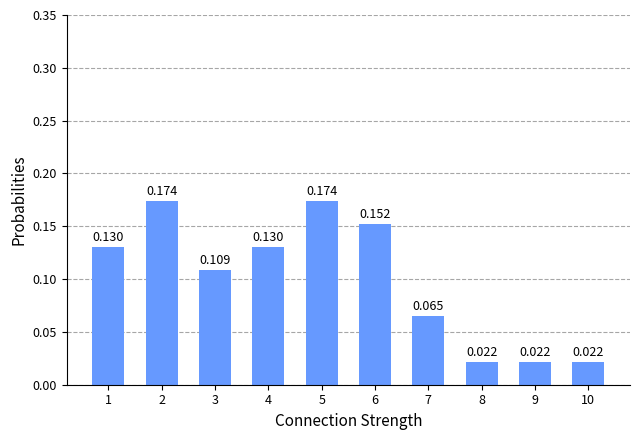

What is the average value?

0.1